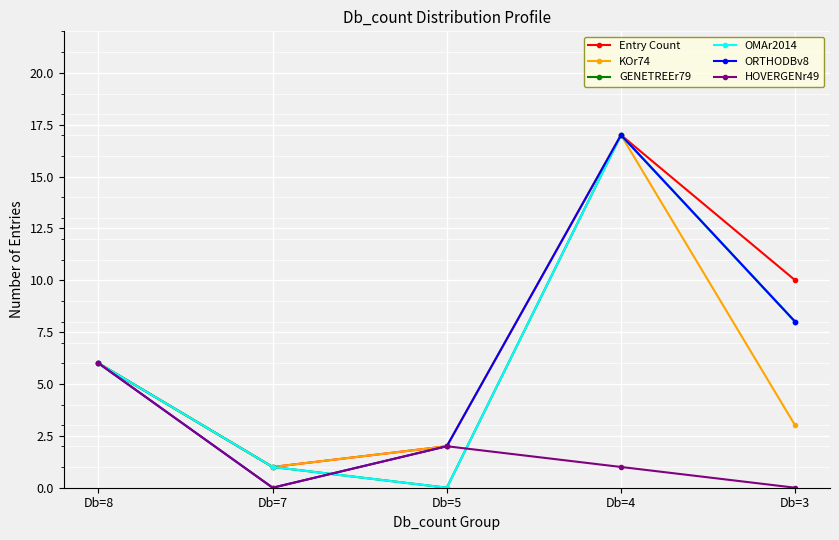

True or false: KOr74 has a value of 2 at Db=5.

True